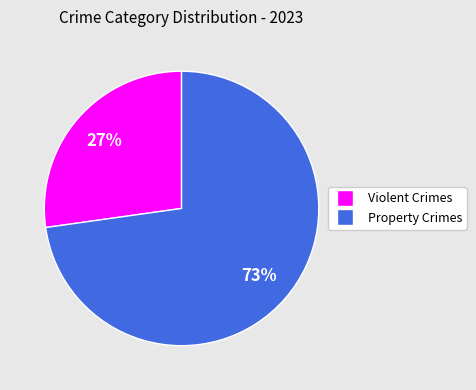

To the nearest percent, what is the difference between the largest and smallest slice percentages?

46%